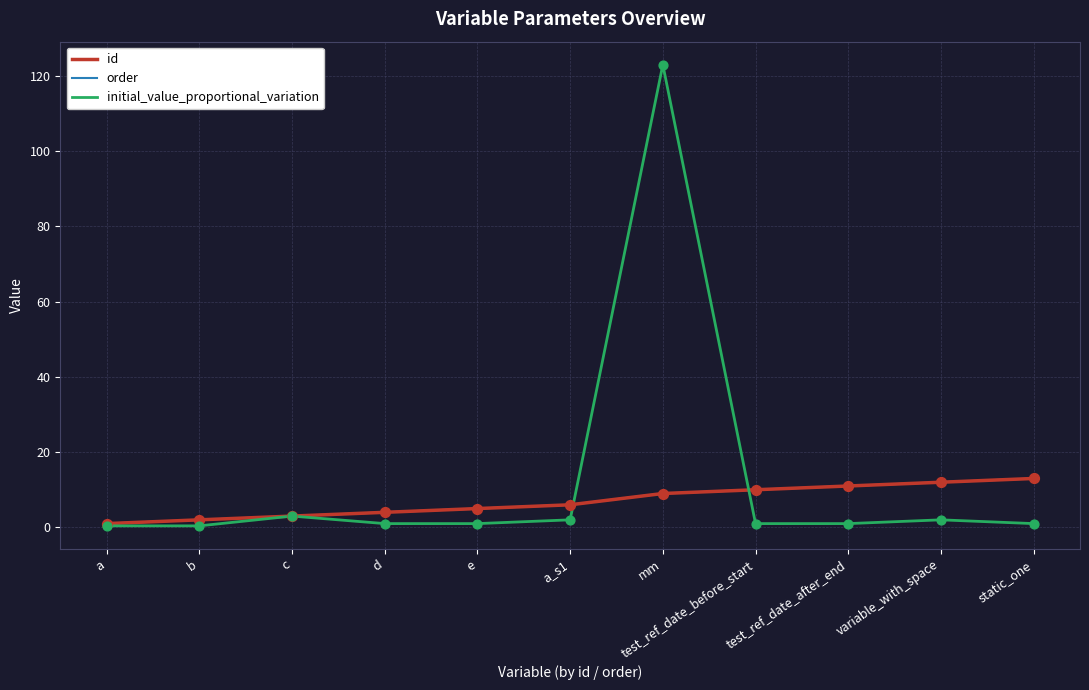

Does the chart have visible grid lines?

Yes